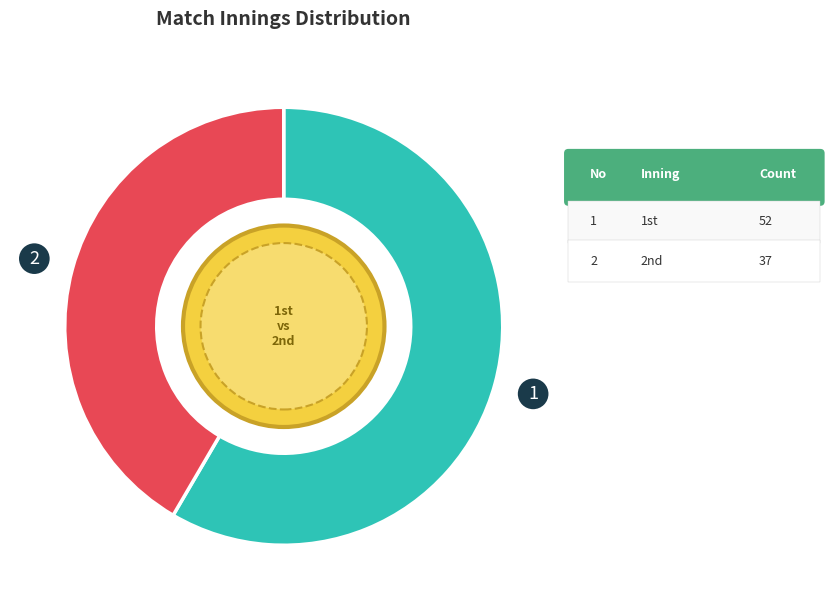

Does any single category account for the majority?

Yes